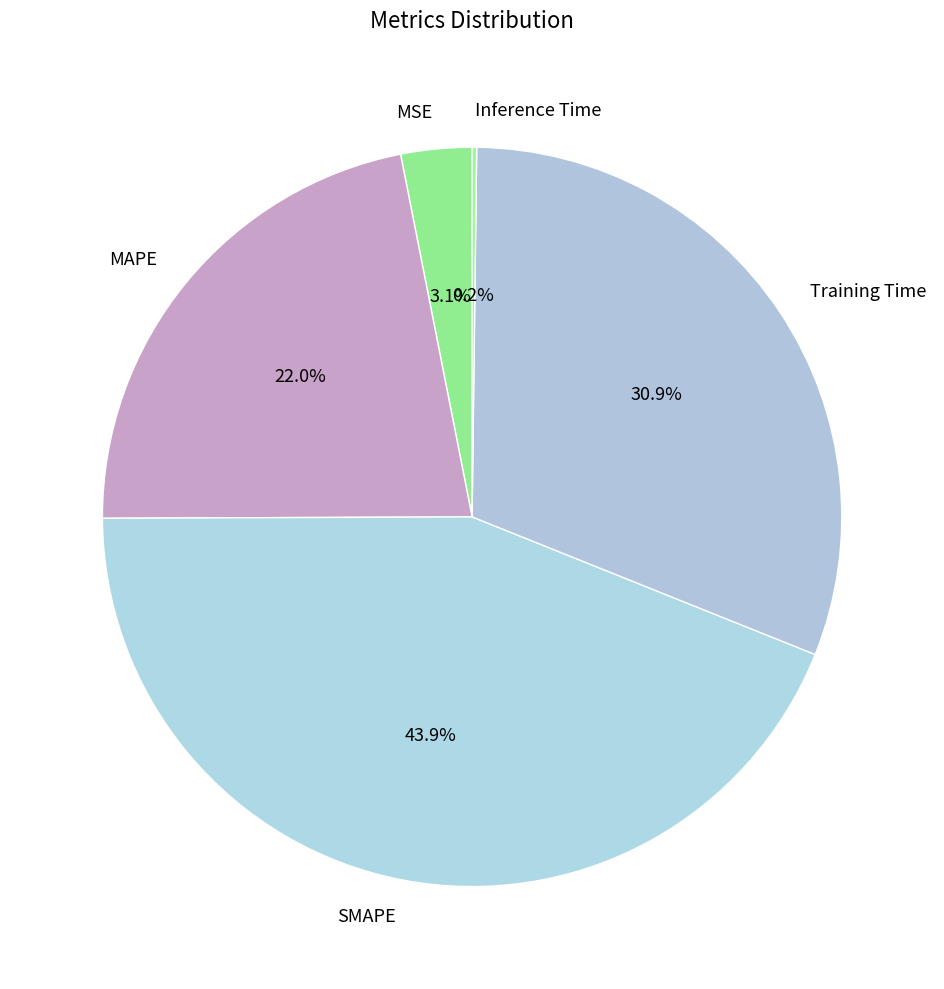

Is there any slice that represents more than half of the pie?

No